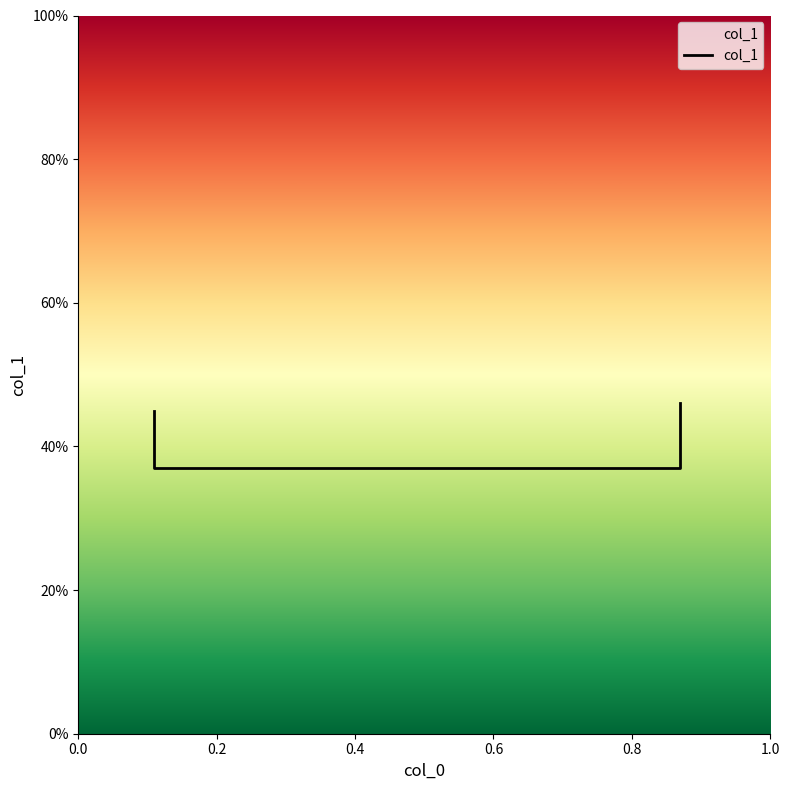

True or false: there are more than 1 points higher than both neighbors.

False